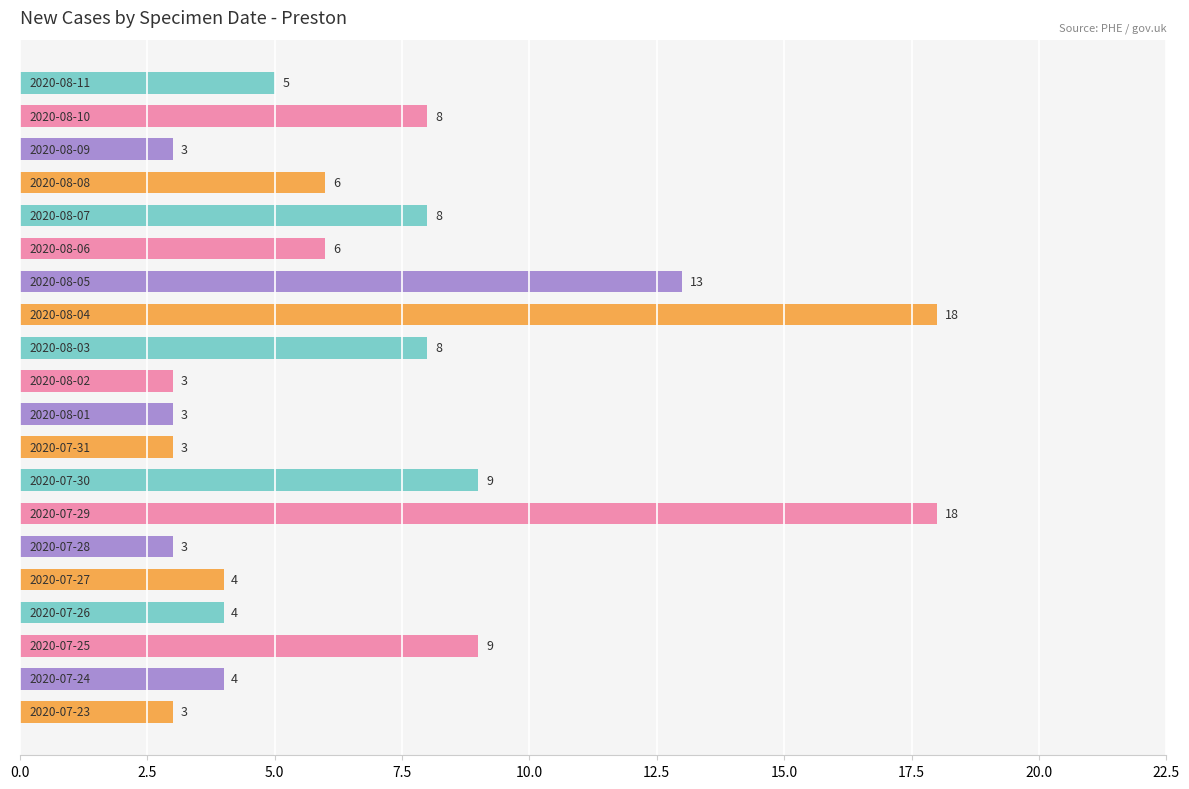

What is the greatest value displayed?

18